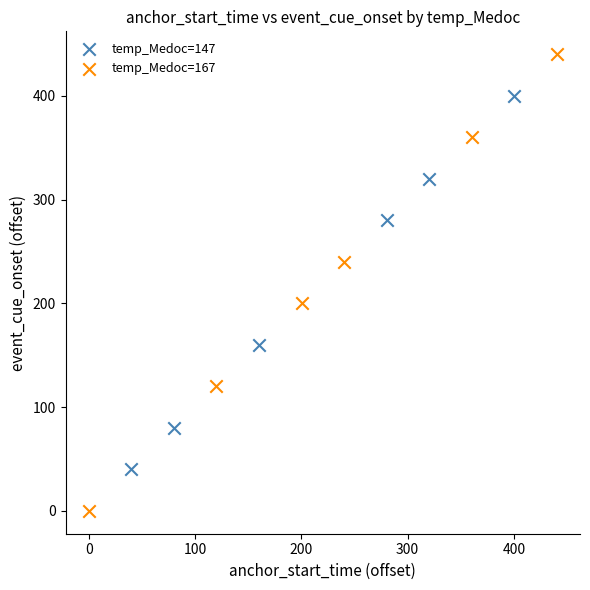

Which series reaches the maximum Y coordinate?

temp_Medoc=167